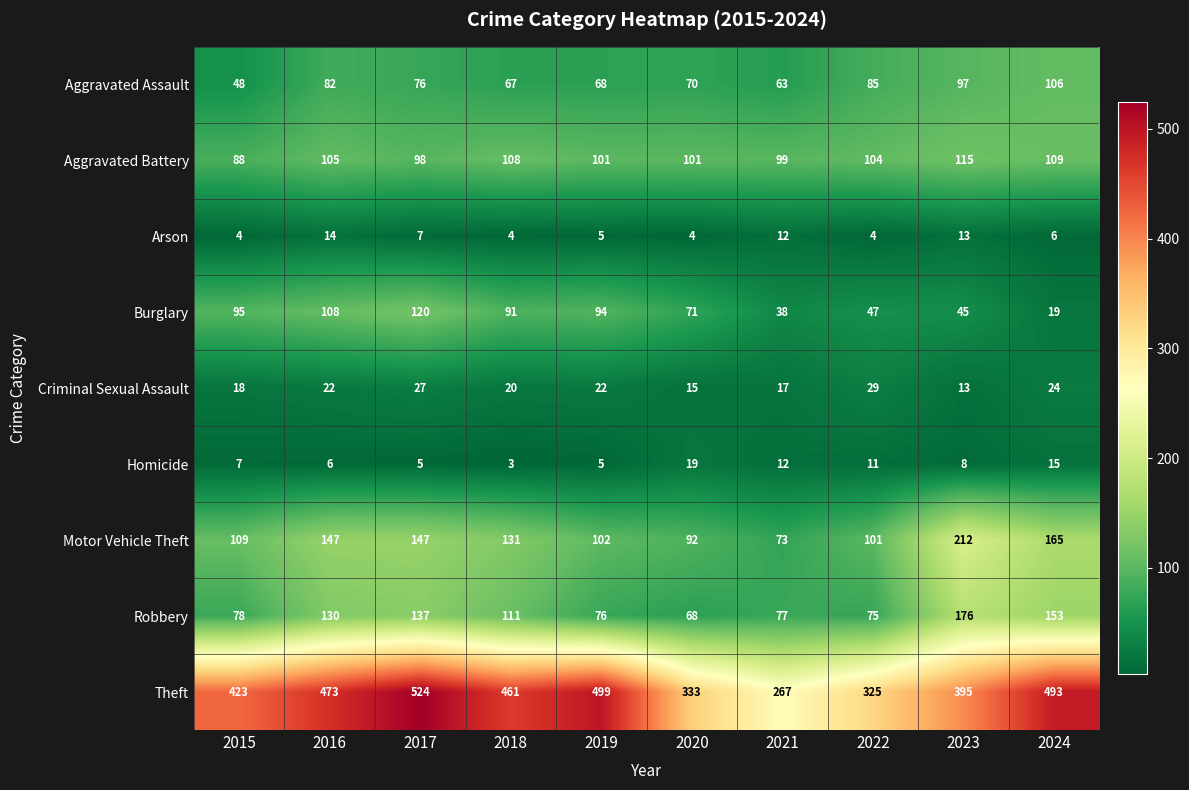

How many series are shown in this chart?

9